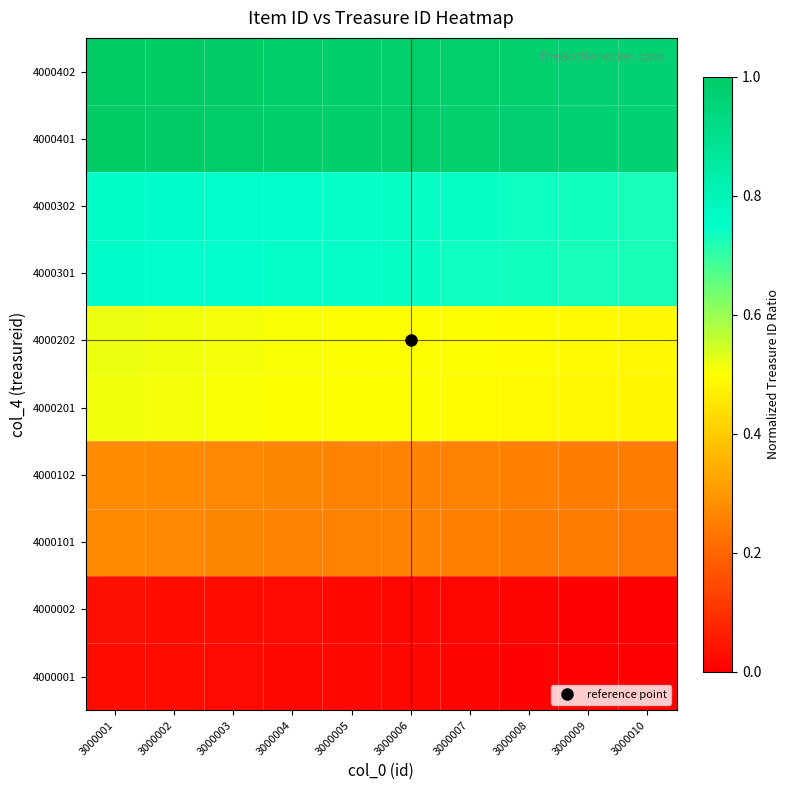

What is the spread (max minus min) of values at 3000010?

1.0